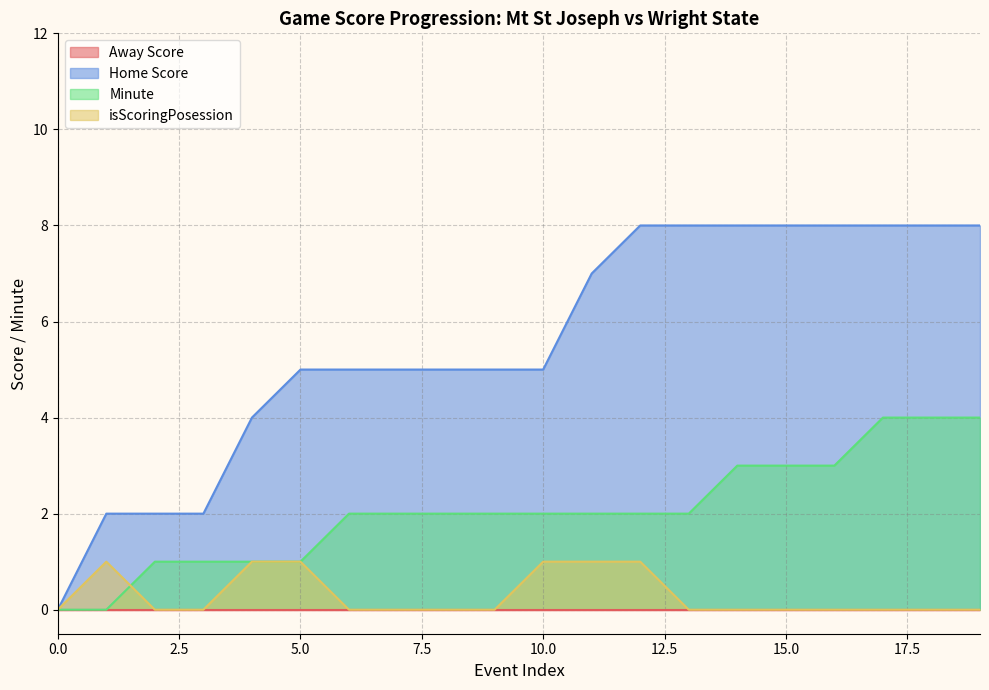

Which series has the largest total across all categories?

Home Score